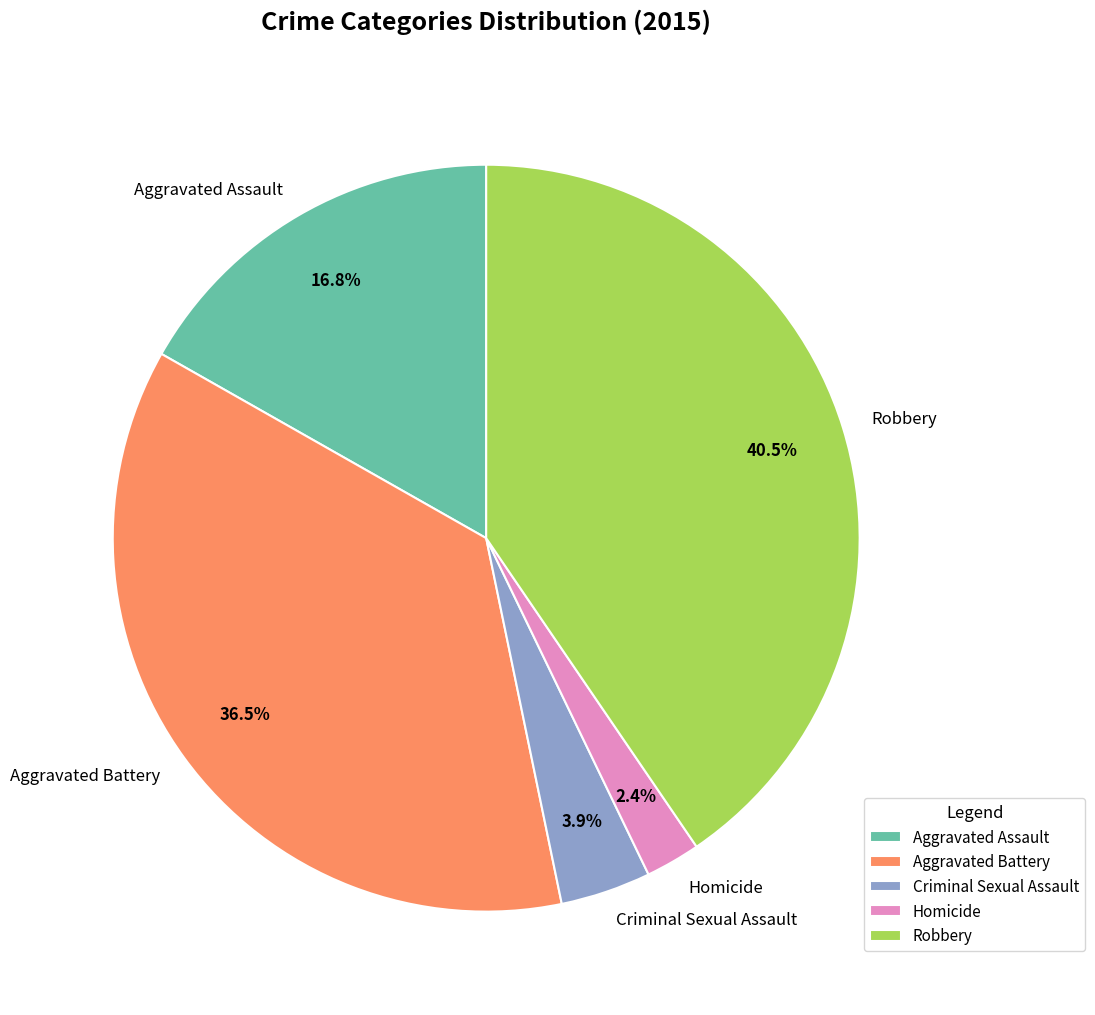

Which category has the smallest portion of the pie?

Homicide